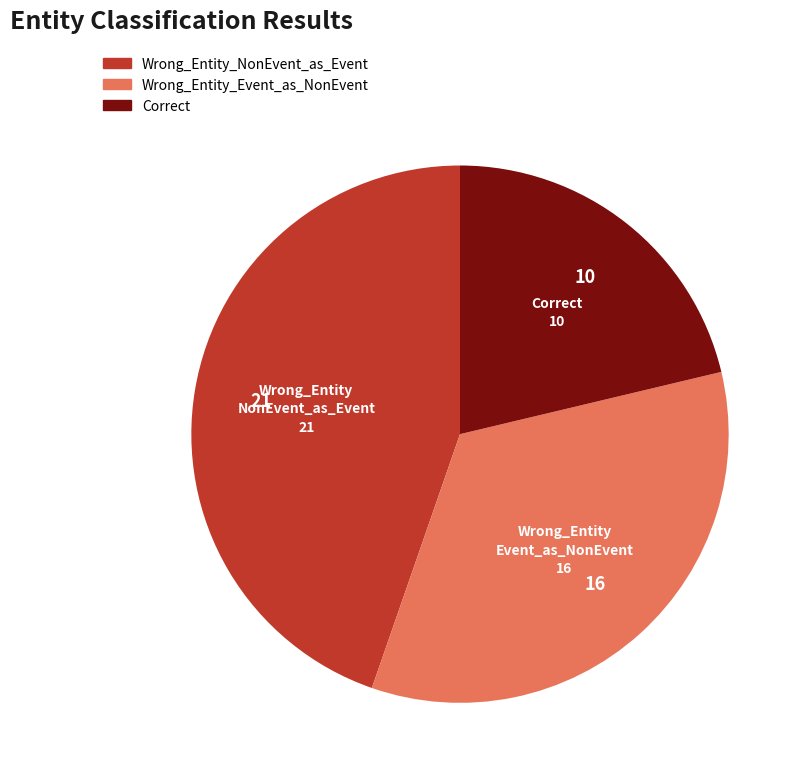

Is Wrong_Entity_NonEvent_as_Event the majority of the pie?

No